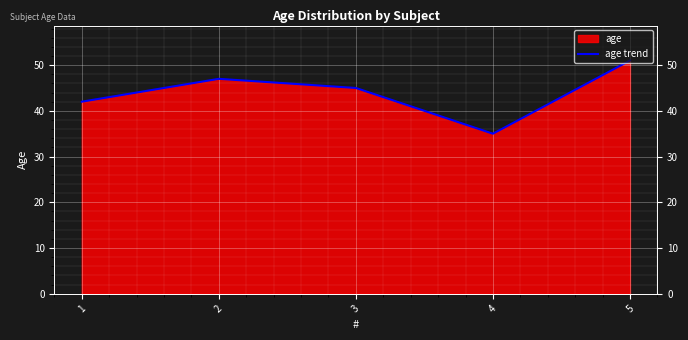

What is the smallest value displayed?

35